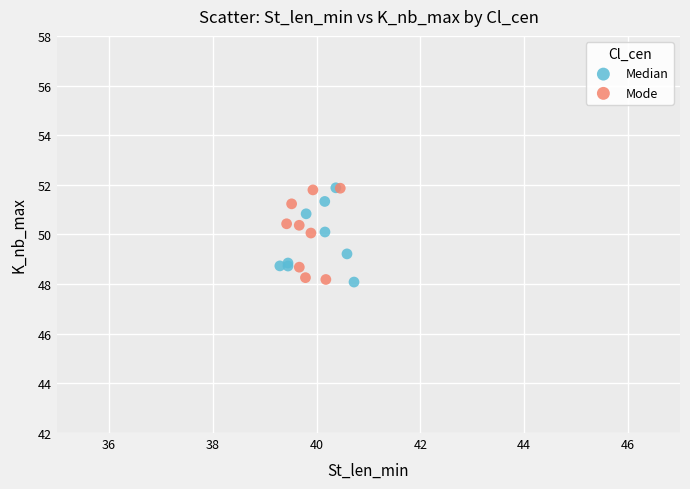

What are all the series names shown in the legend?

Median, Mode